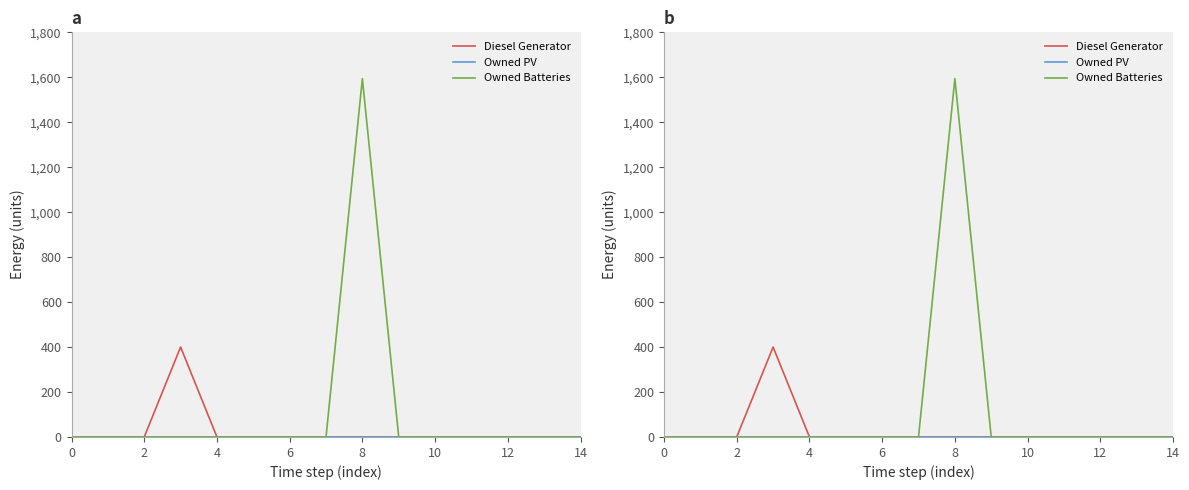

At which category does Owned Batteries reach its first local peak?

8